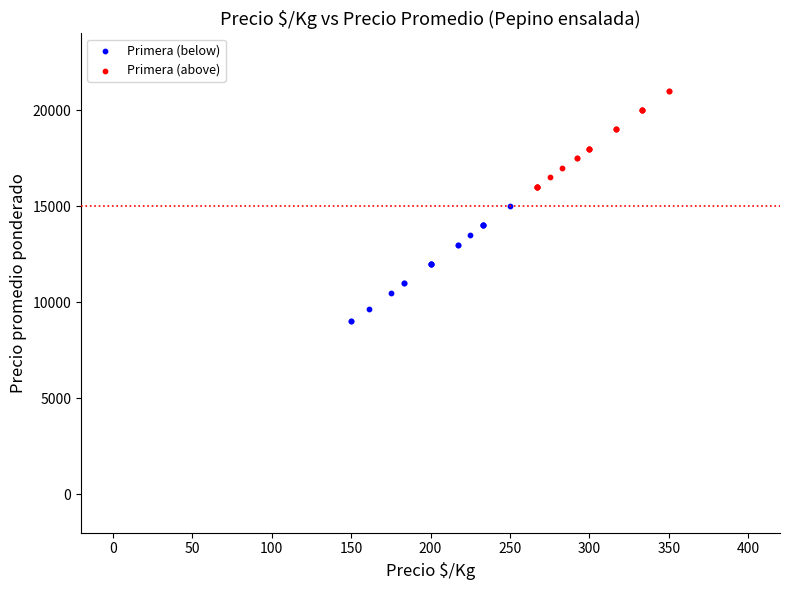

Which series reaches the maximum Y coordinate?

Primera (above)